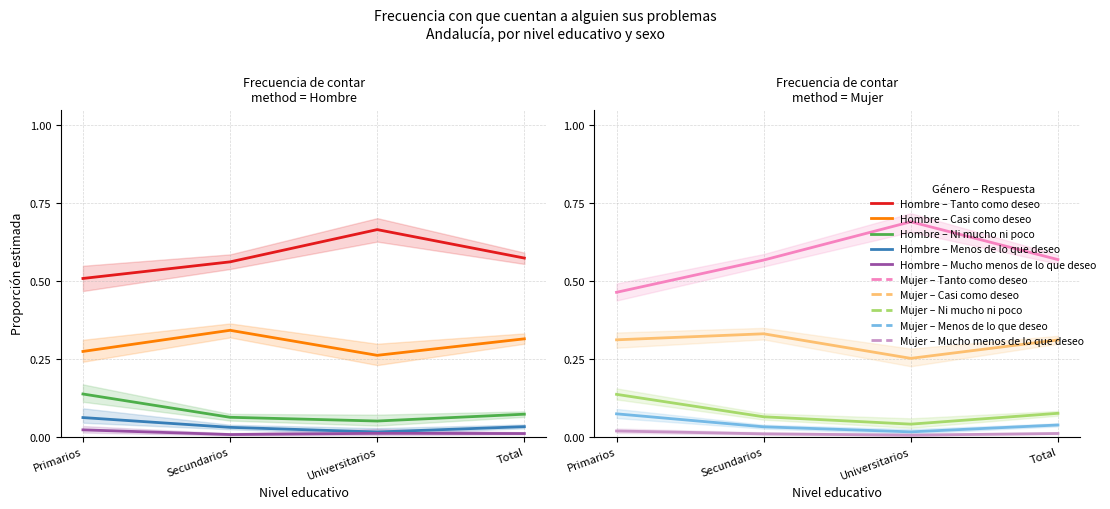

How many data points does each series have?

4